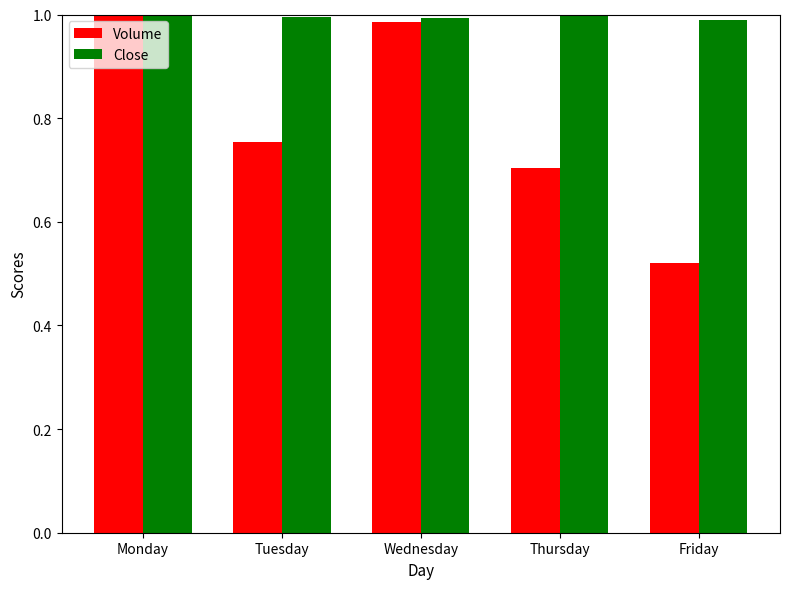

Between Monday and Friday, which series saw the biggest shift?

Volume